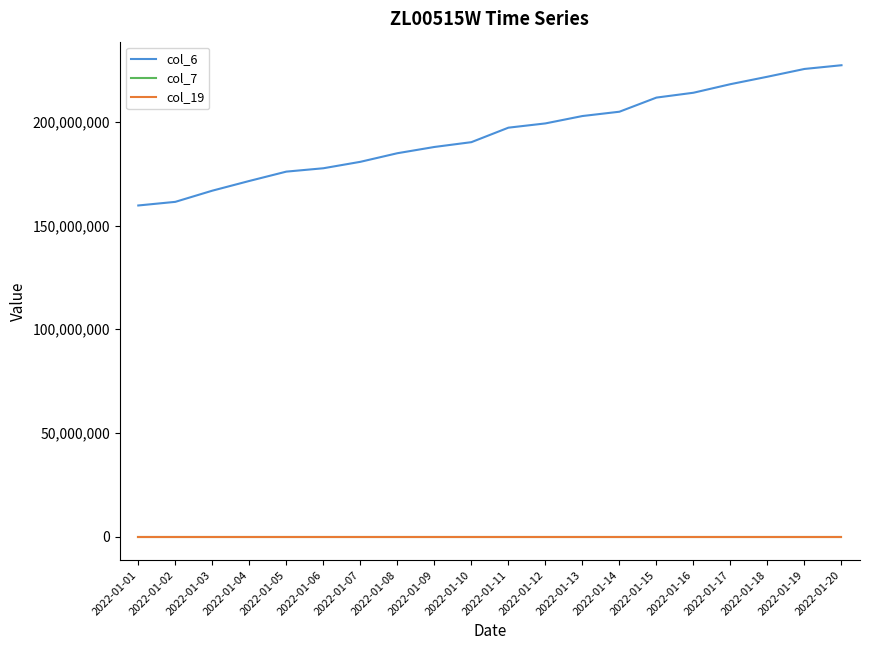

Does the chart have visible grid lines?

No